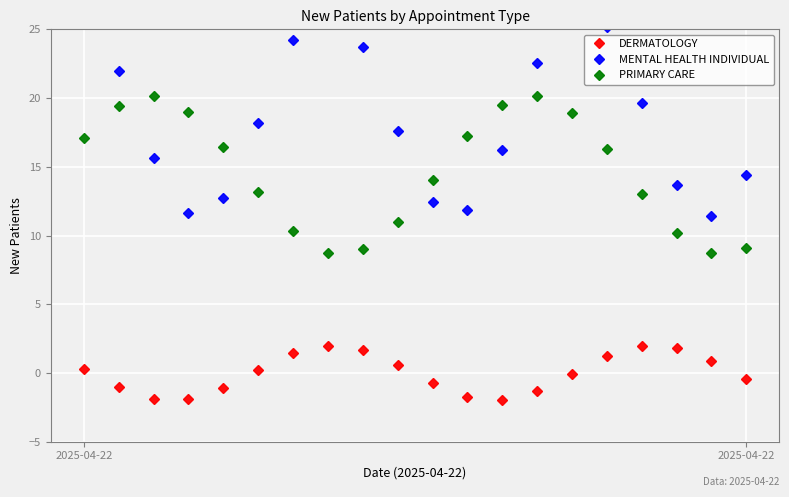

Count the number of data series in this chart.

3